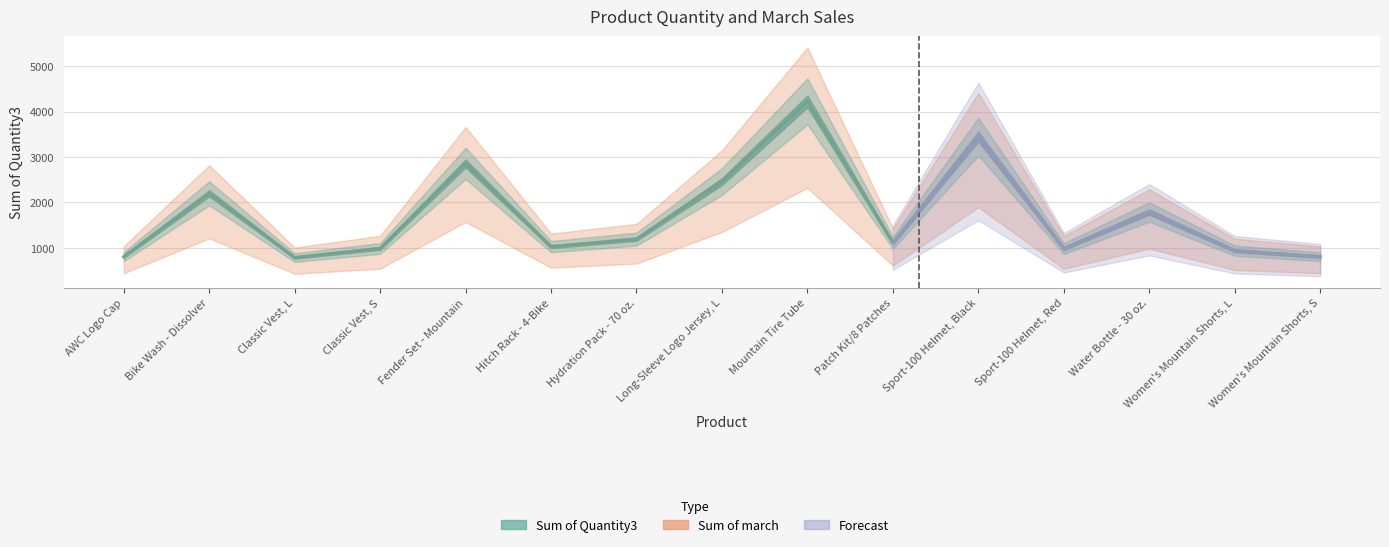

Between Hydration Pack - 70 oz. and Women's Mountain Shorts, L, which series saw the biggest shift?

Sum of Quantity3